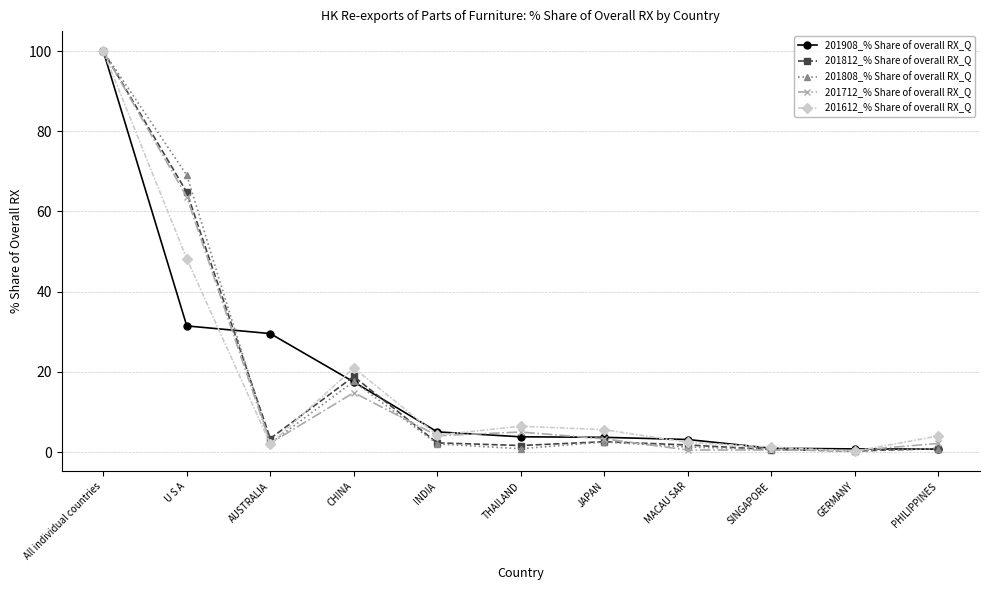

Where is the first local minimum for 201612_% Share of overall RX_Q?

AUSTRALIA